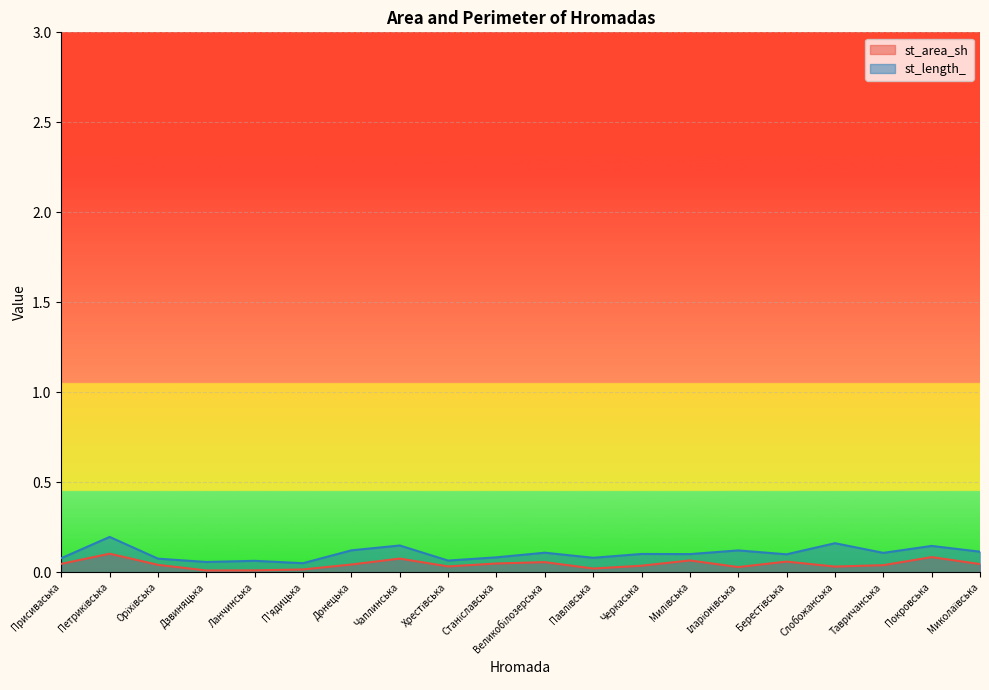

Where is st_length_ nearest to the value 0?

П'ядицька